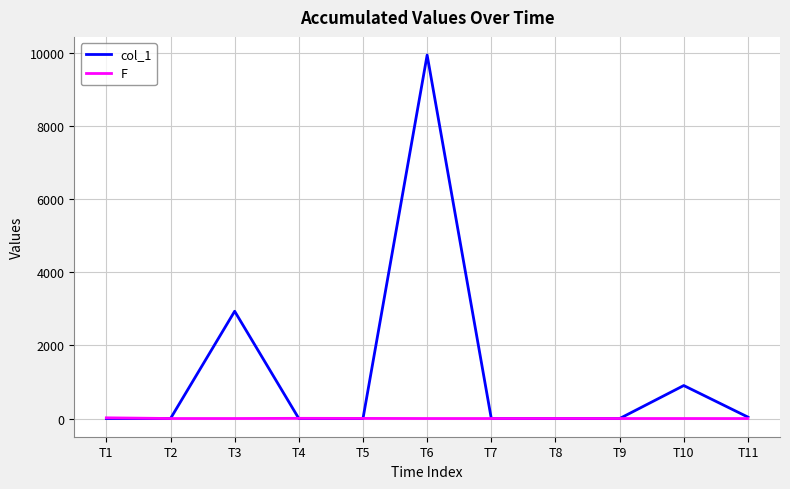

Which label corresponds to the largest value in the chart?

T6